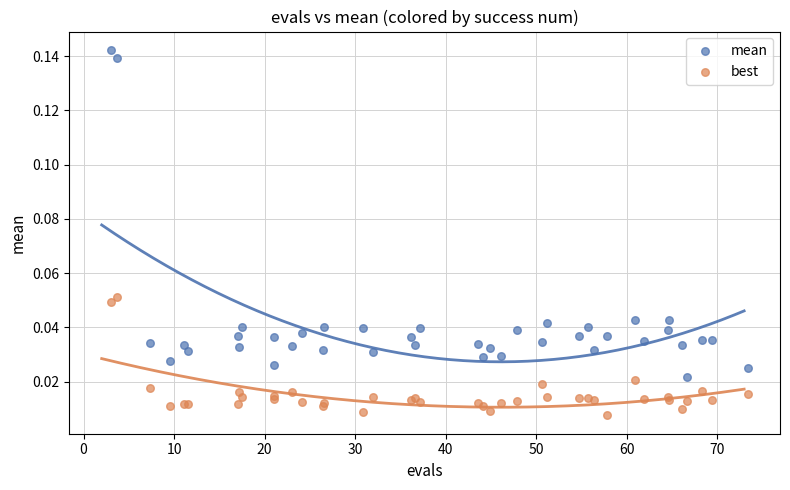

Which series has the widest spread of Y values?

mean